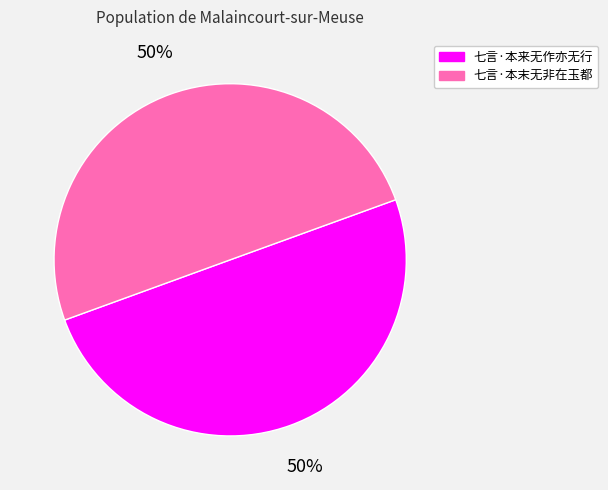

The 七言·本来无作亦无行 slice represents 56% of the pie. True or false?

False